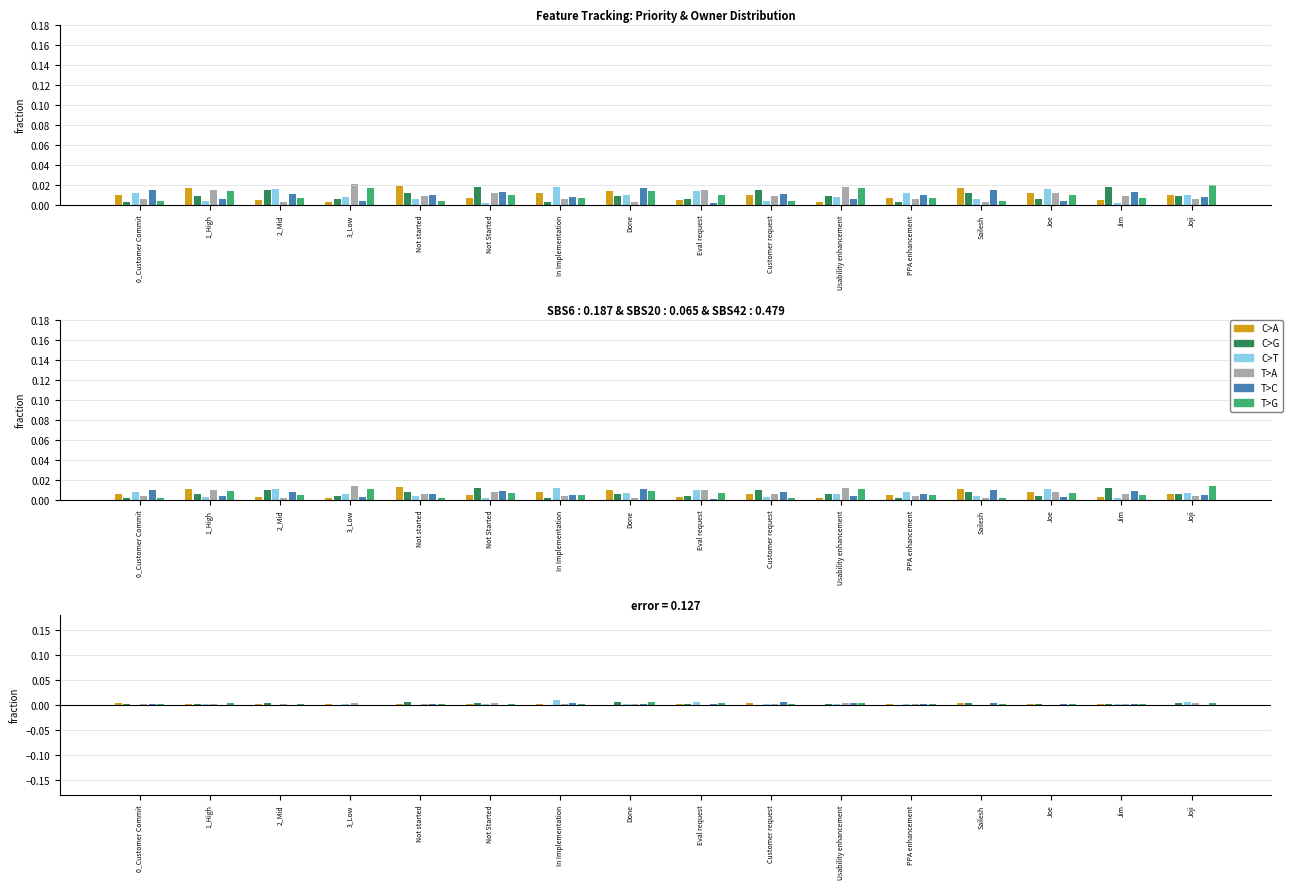

Is the value of C>T at Customer request greater than the value of C>G at Joe?

No